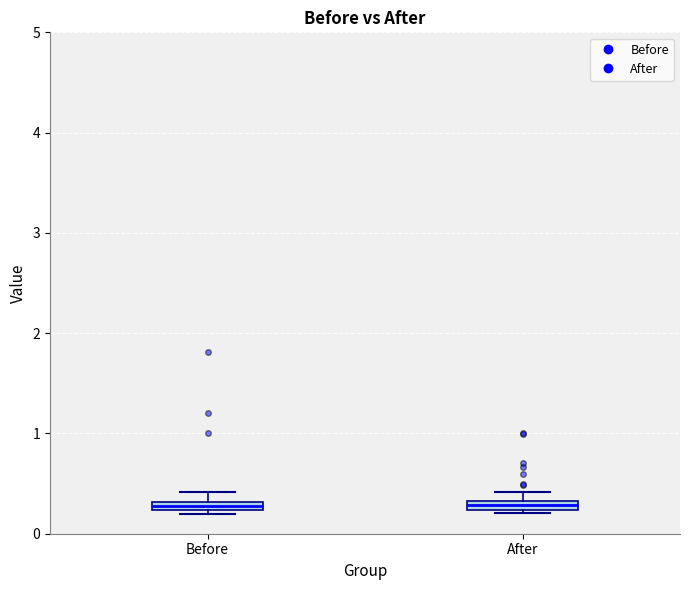

Where is the lower edge of the box for After on the y-axis? The values are not printed on the chart, so give them approximately, as read against the axis.

0.2